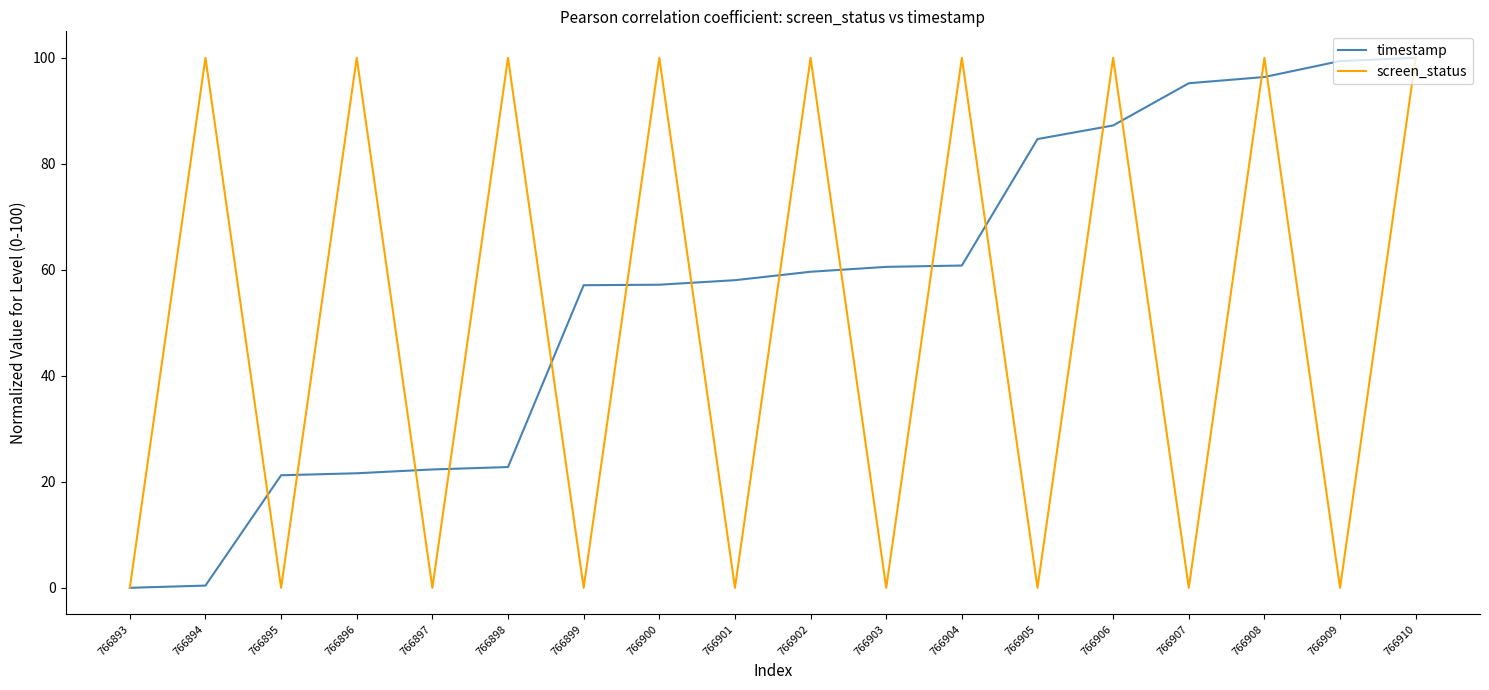

What are all the series names shown in the legend?

timestamp, screen_status